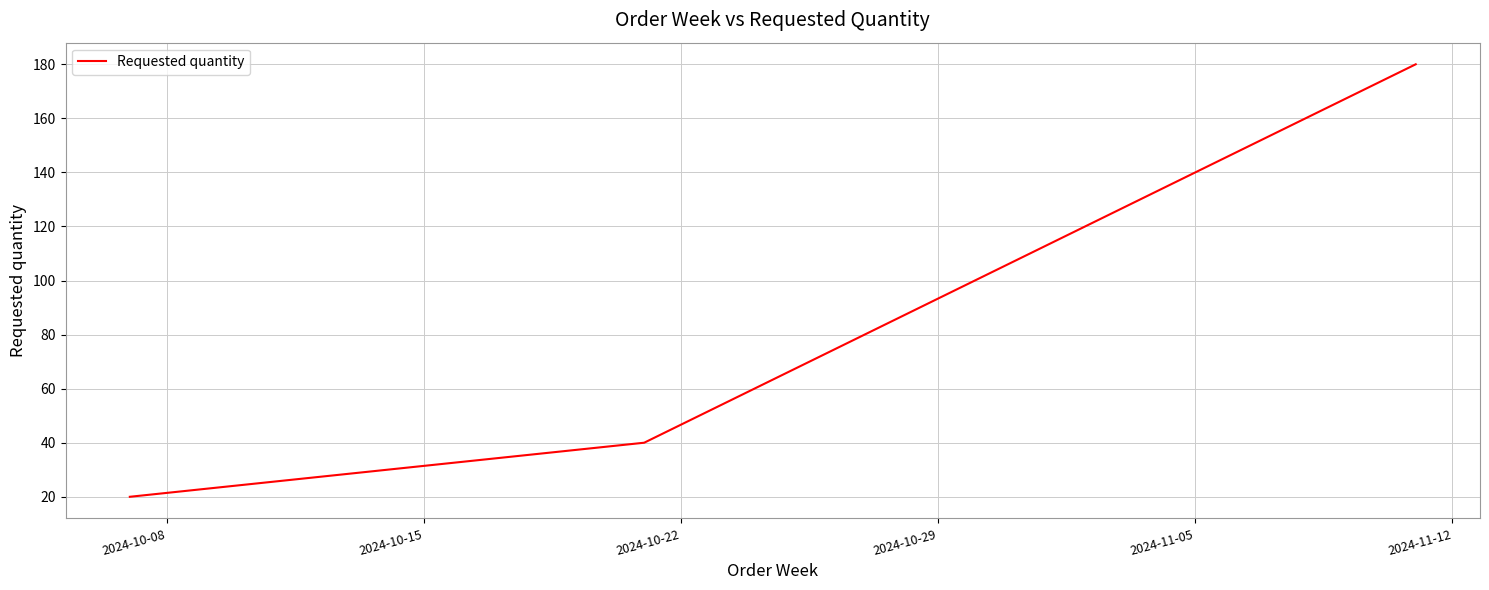

What is the difference between the maximum and second lowest values?

140